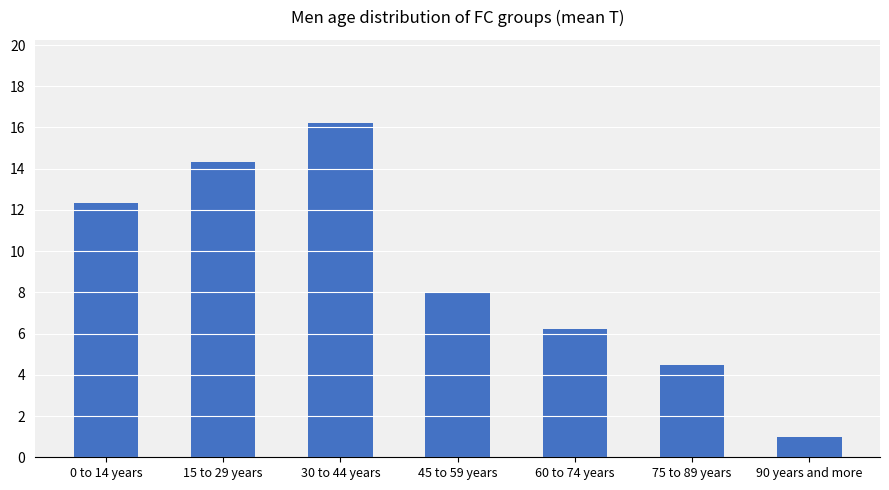

Reading right to left, transcribe all the data shown in this chart.

1.0	4.5	6.2	8.0	16.2	14.3	12.3